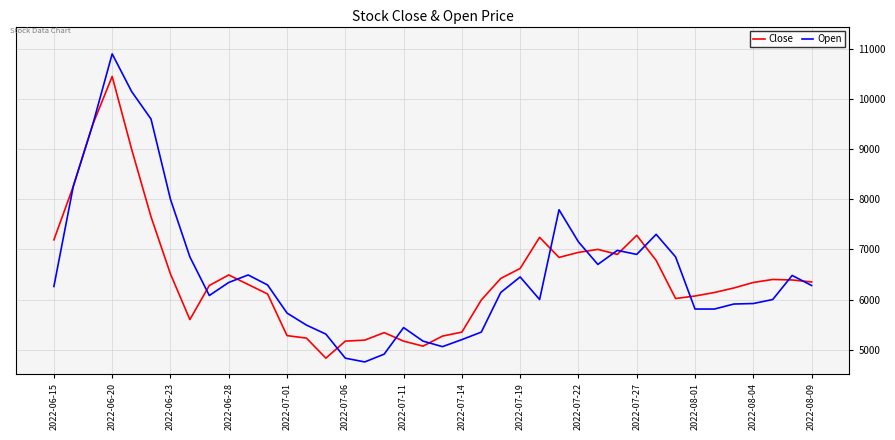

What is the minimum value for Open?

4755